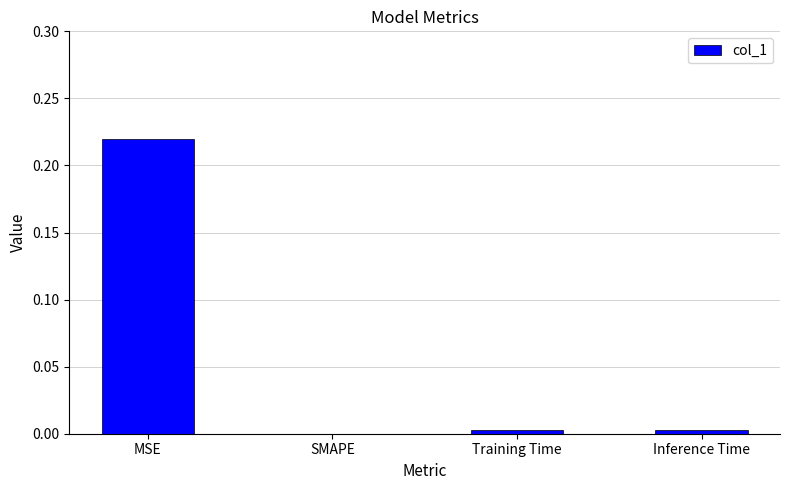

The value at MSE is 0.1. True or false?

False